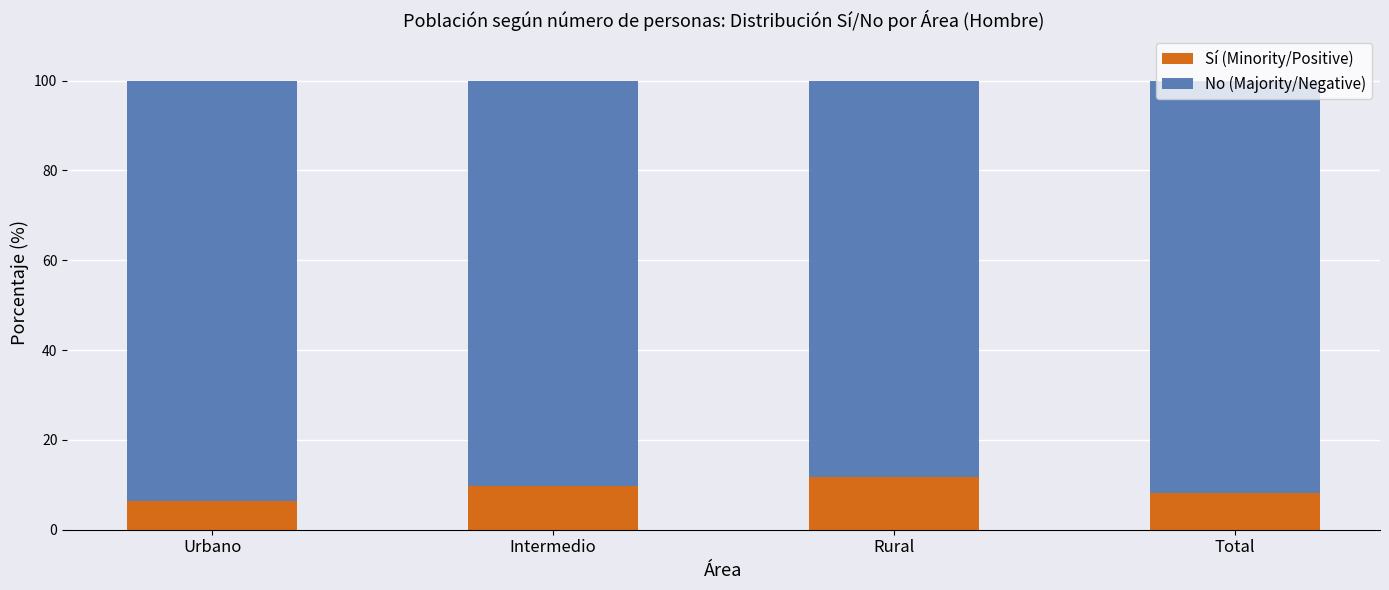

What is the minimum value for Sí (Minority/Positive)?

6.3